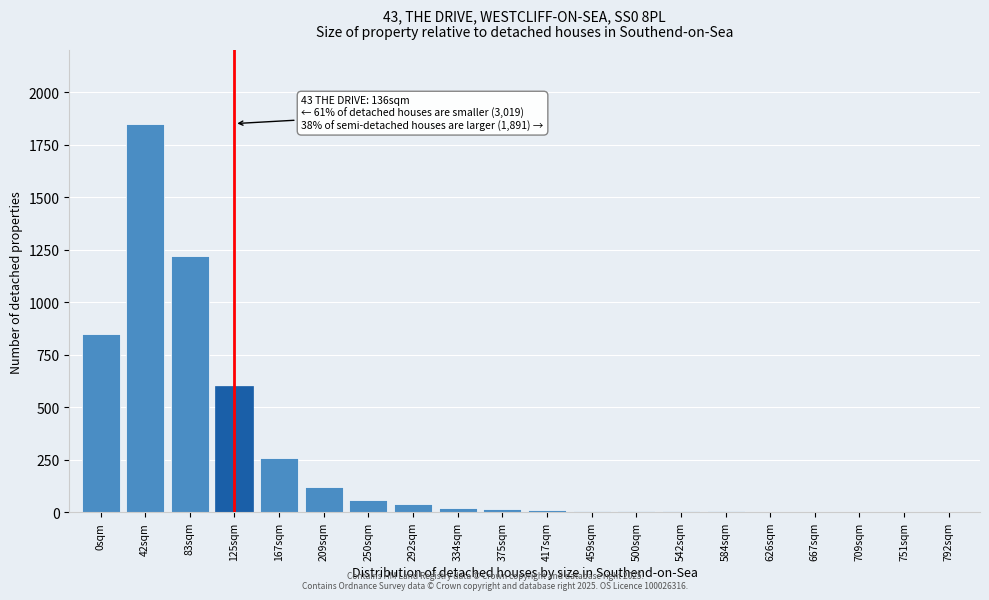

What is the sum of all values?

5077